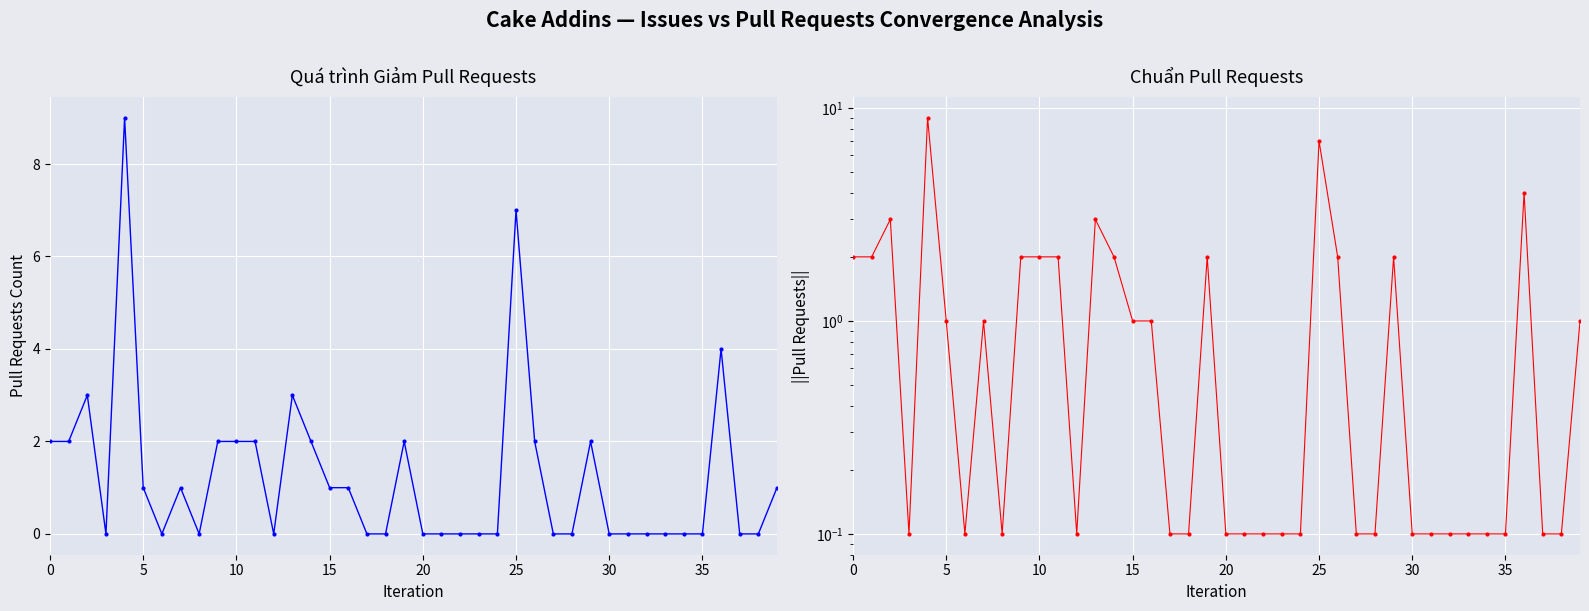

How many lines are shown in the chart?

1